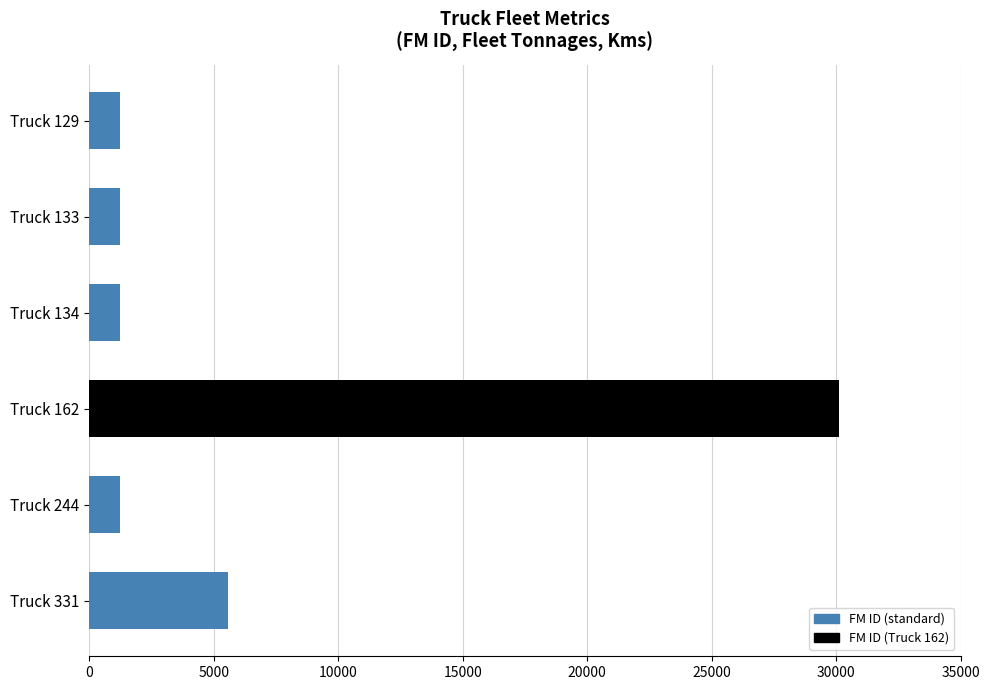

What is the value of the 5th bar from the top?

1233